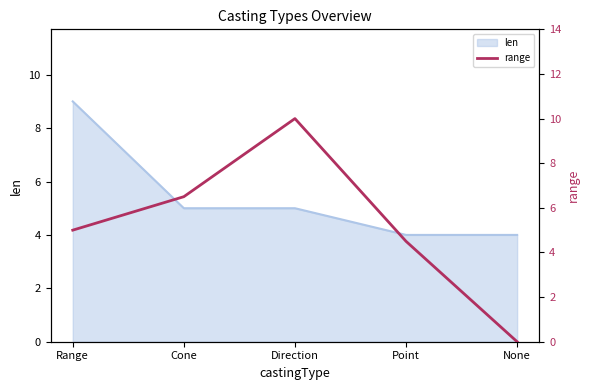

How many values are below 5?

2